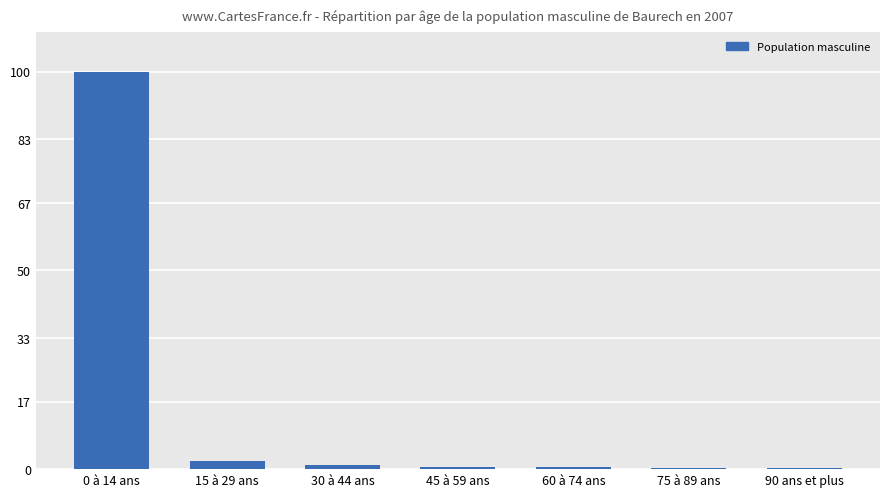

What is the change in value from 0 à 14 ans to 45 à 59 ans?

-99.4